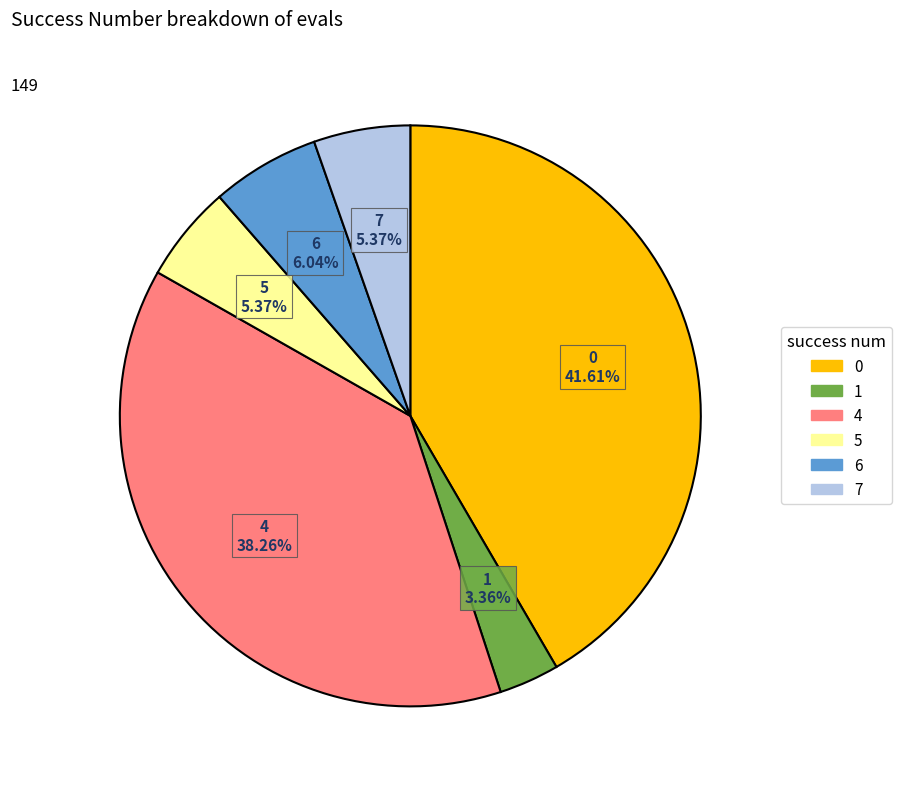

To the nearest percent, what portion does 7 represent?

5%